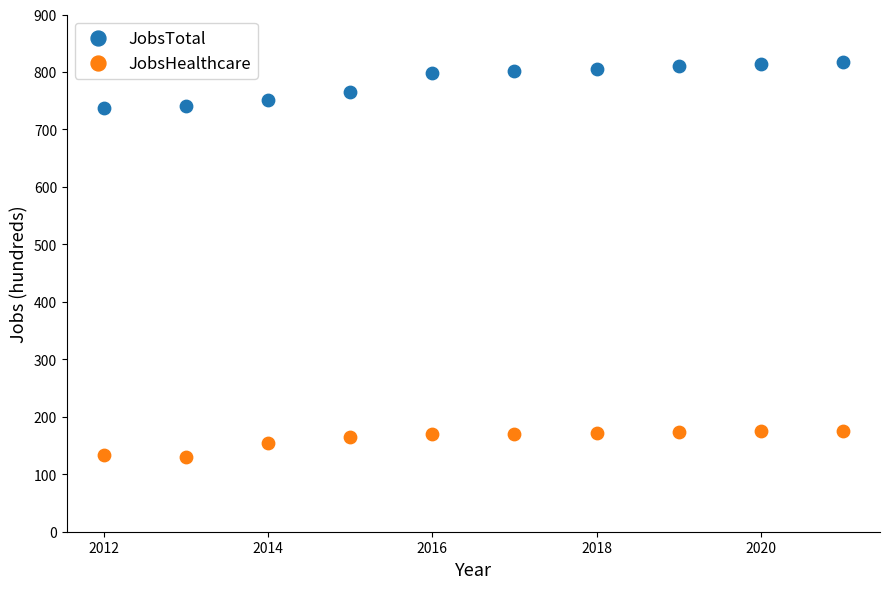

In the JobsTotal series, what Y value is closest to 777?

765